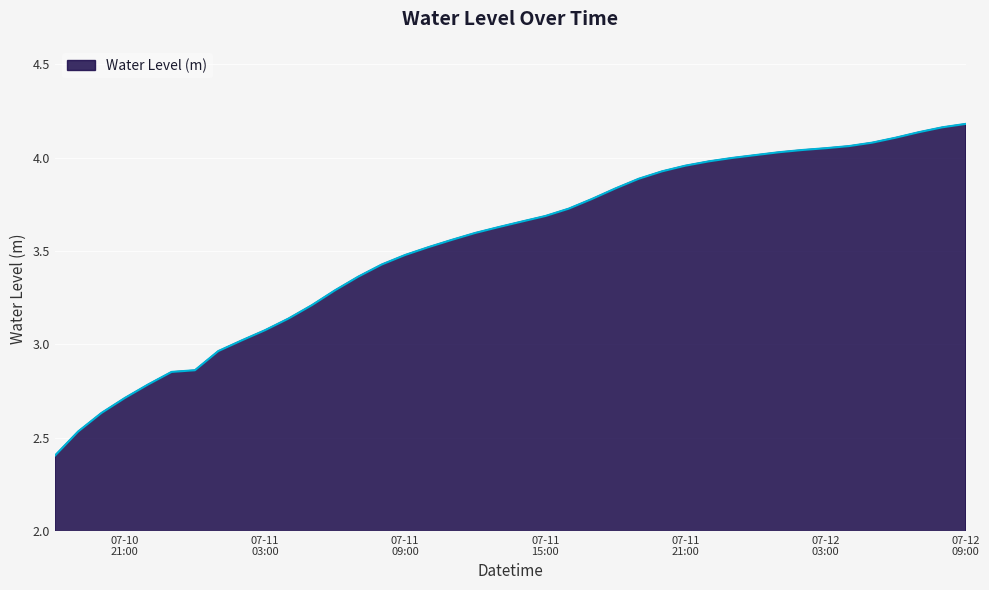

What is the smallest value displayed?

2.4